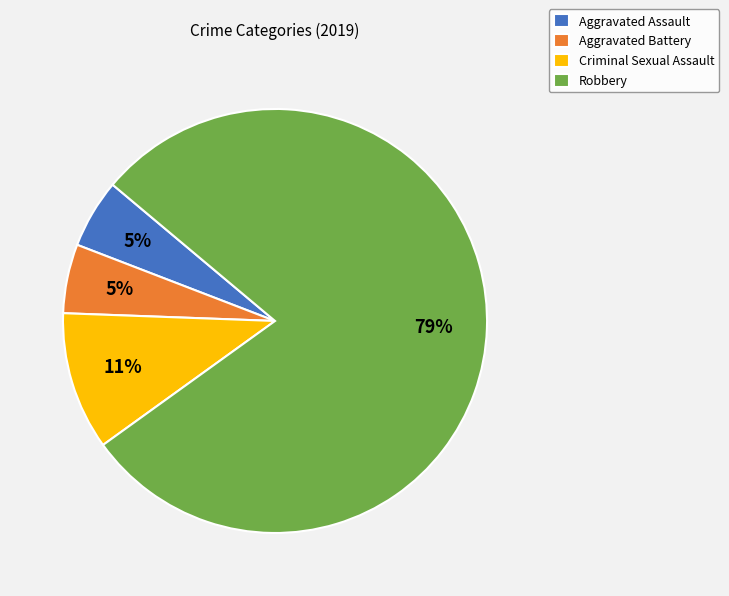

What is the largest slice in the pie chart?

Robbery